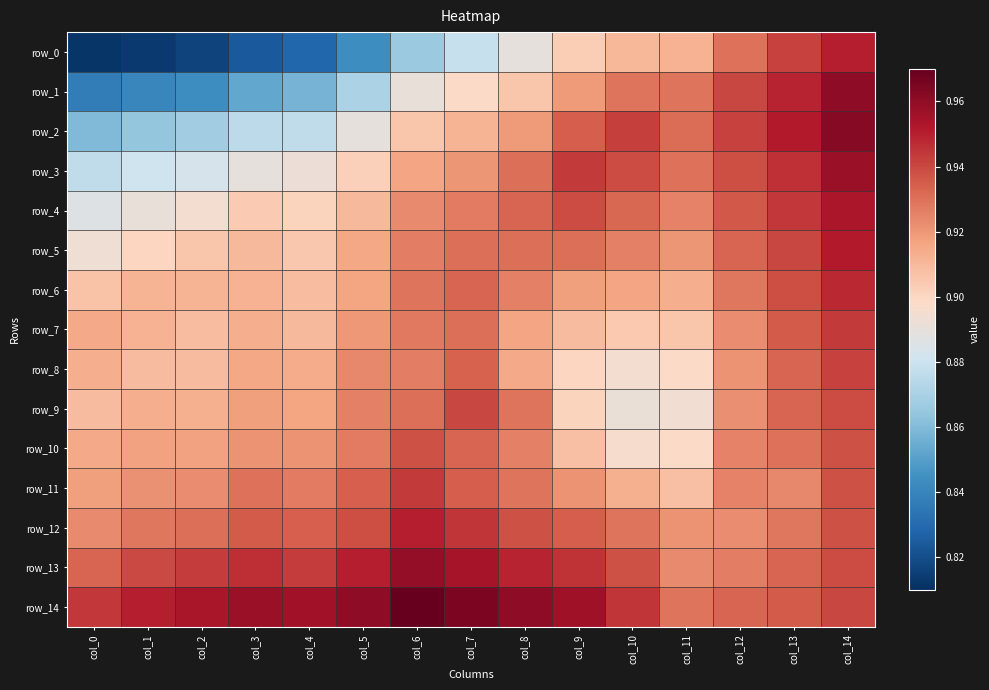

What is the spread (max minus min) of values at col_7?

0.1